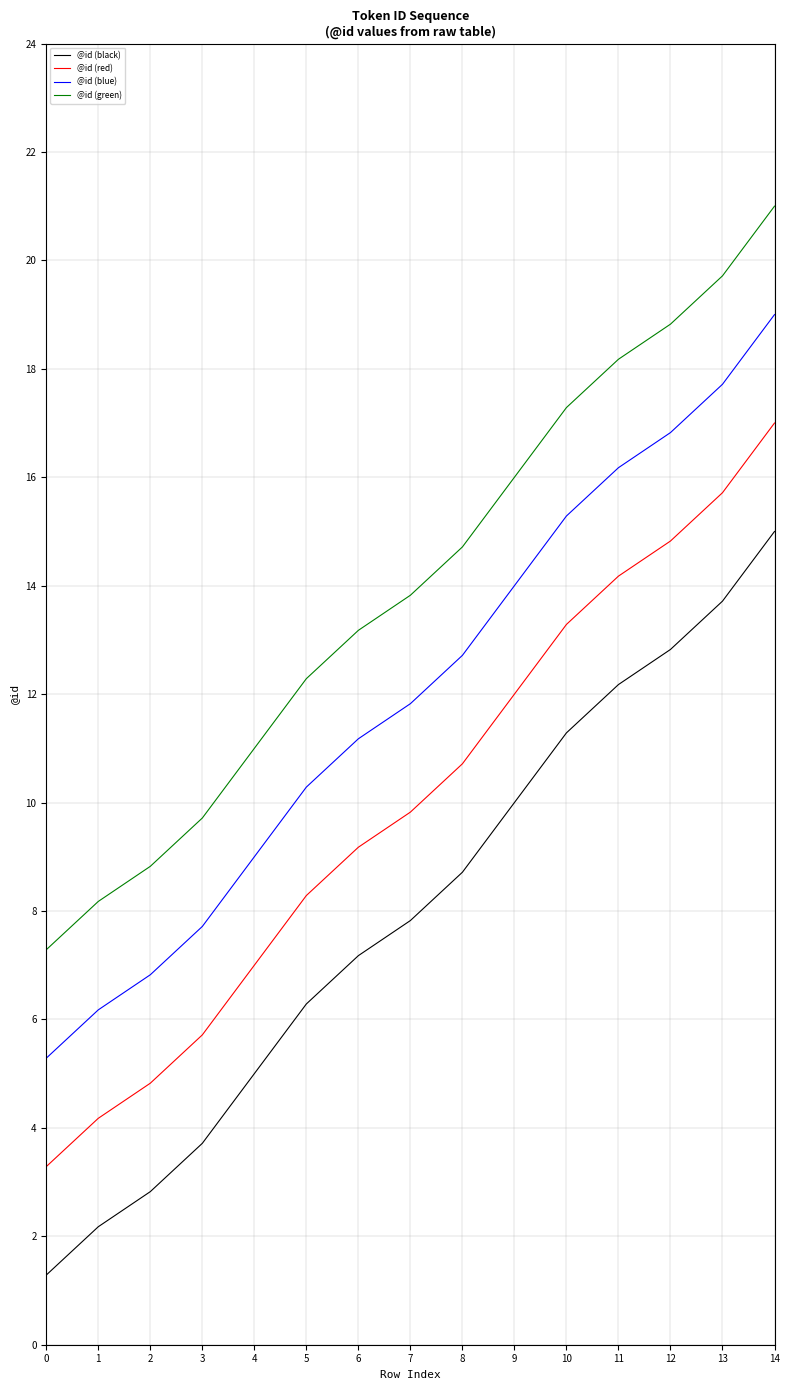

What is the spread (max minus min) of values at 10?

6.0